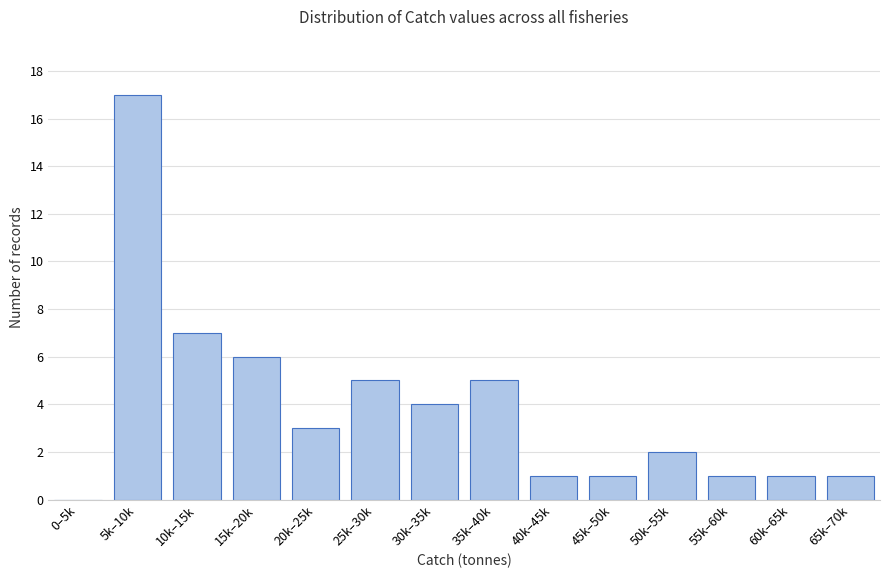

Reading left to right, list all the values displayed in this chart.

0–5k=0	5k–10k=17	10k–15k=7	15k–20k=6	20k–25k=3	25k–30k=5	30k–35k=4	35k–40k=5	40k–45k=1	45k–50k=1	50k–55k=2	55k–60k=1	60k–65k=1	65k–70k=1